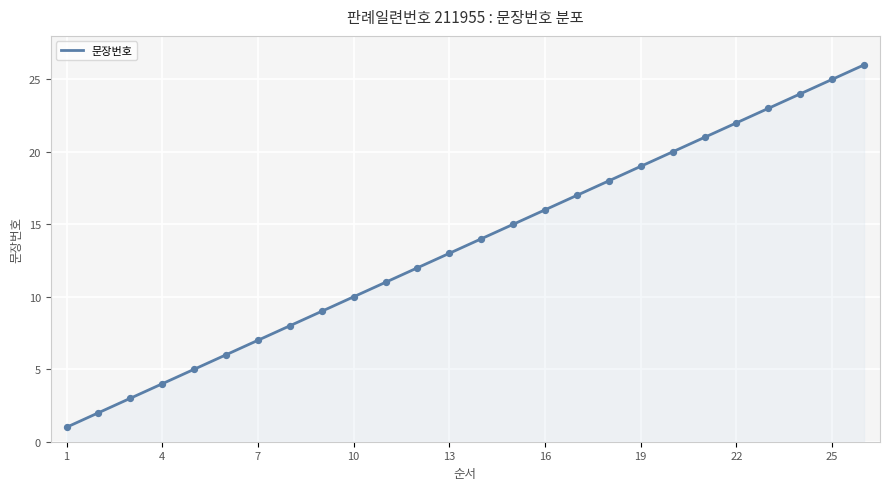

What is the change in value from 16 to 23?

+7